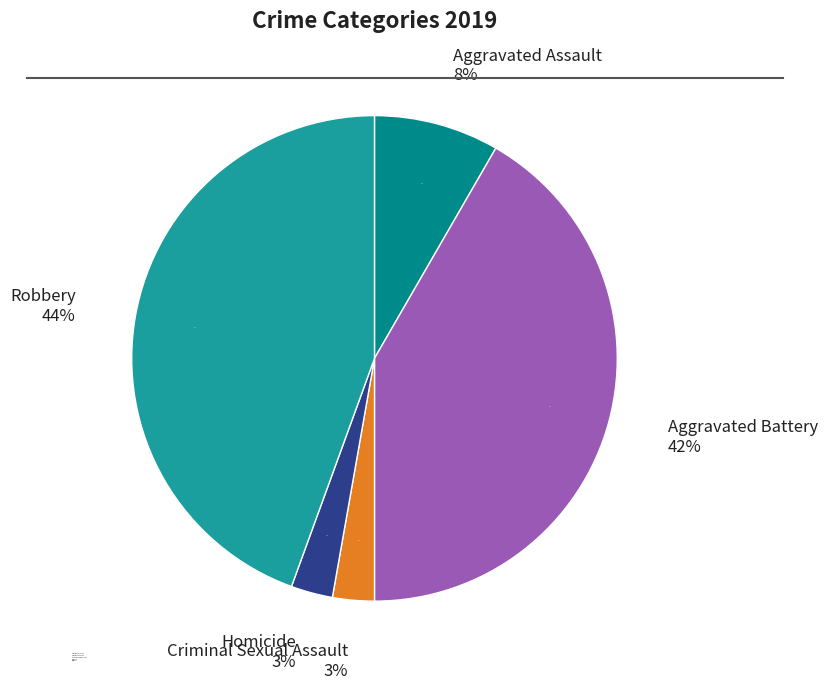

Approximately how many times larger is the value at Homicide compared to Aggravated Assault?

0.3